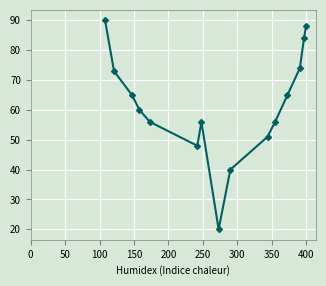

What is the smallest value displayed?

20